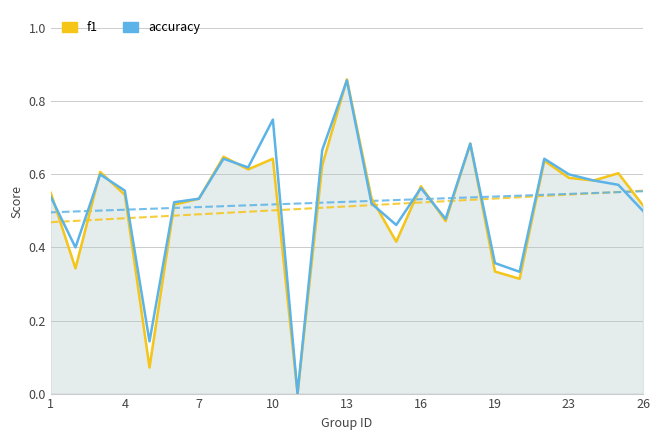

How many interior local peaks does the f1 series have?

8